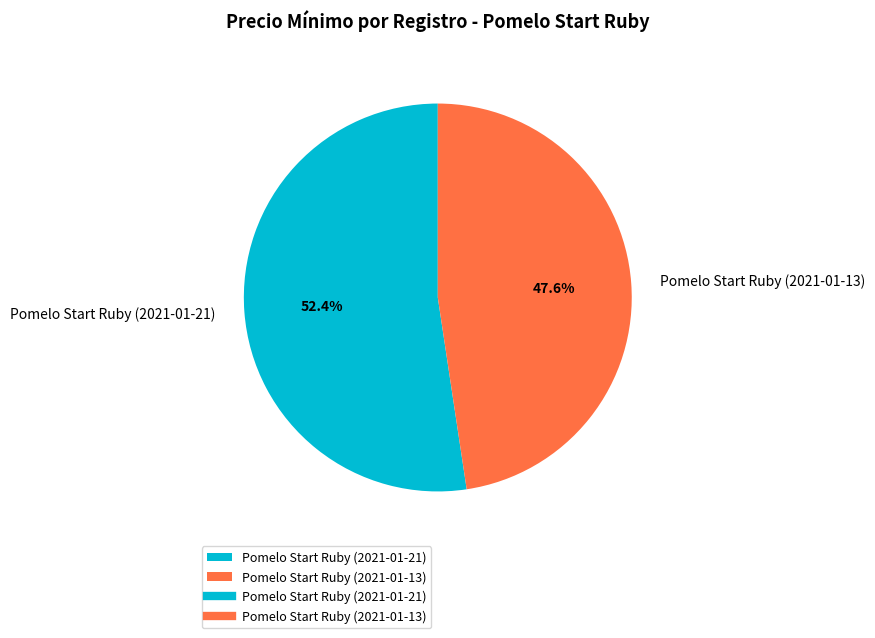

To the nearest percent, what is the difference between the Pomelo Start Ruby (2021-01-13) and Pomelo Start Ruby (2021-01-21) slice percentages?

5%